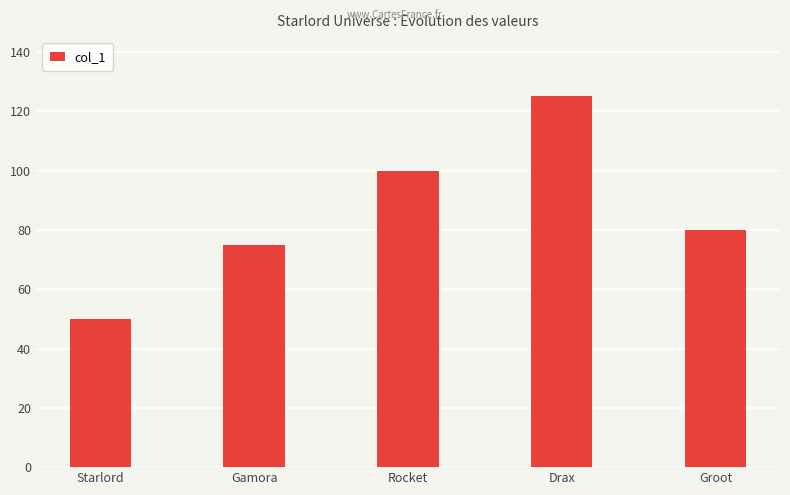

Where is the data nearest to the value 87?

Groot